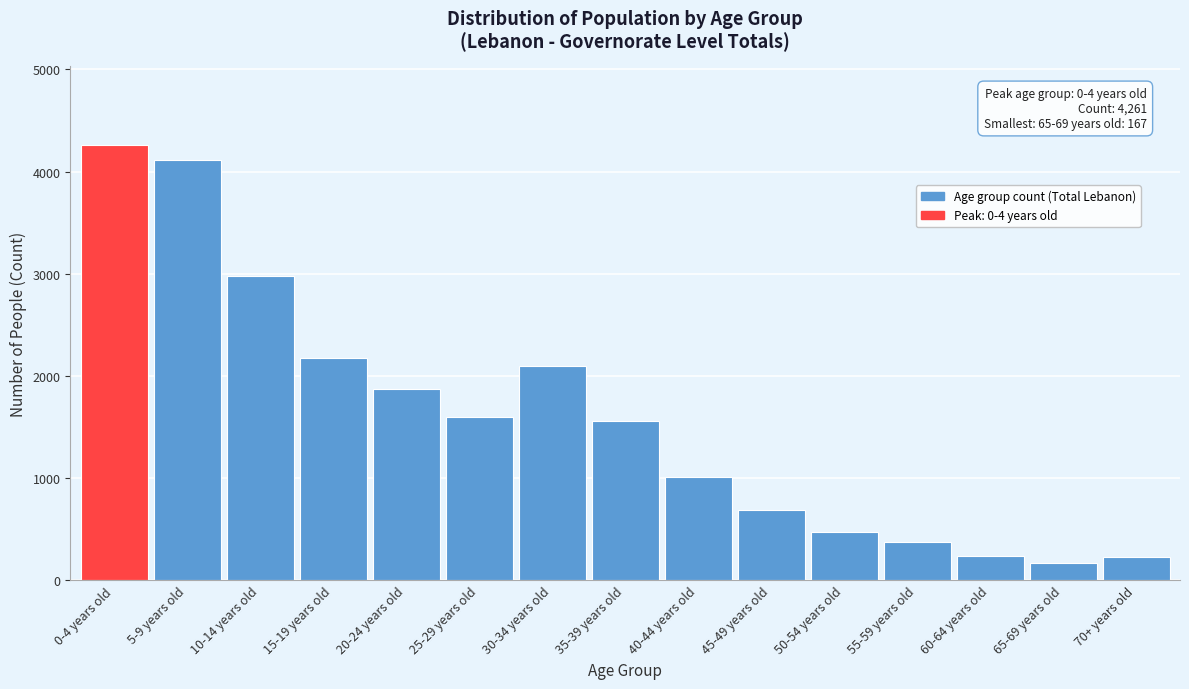

What is the difference between the second highest and second lowest values?

3883.7